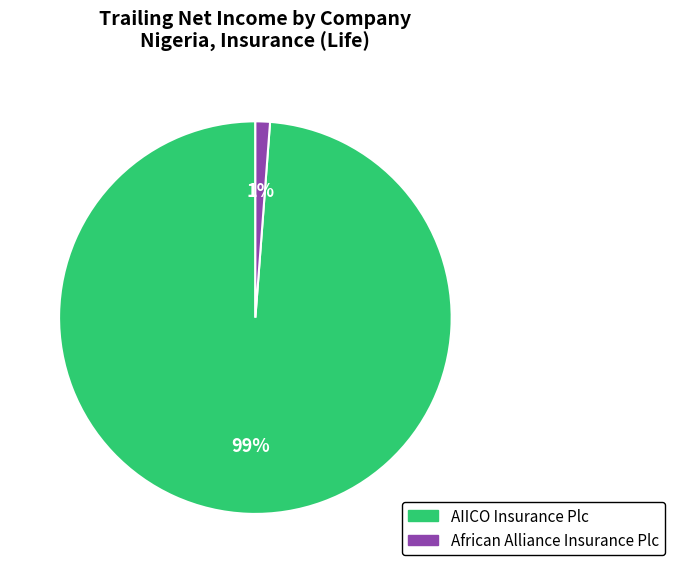

Does any single category account for the majority?

Yes